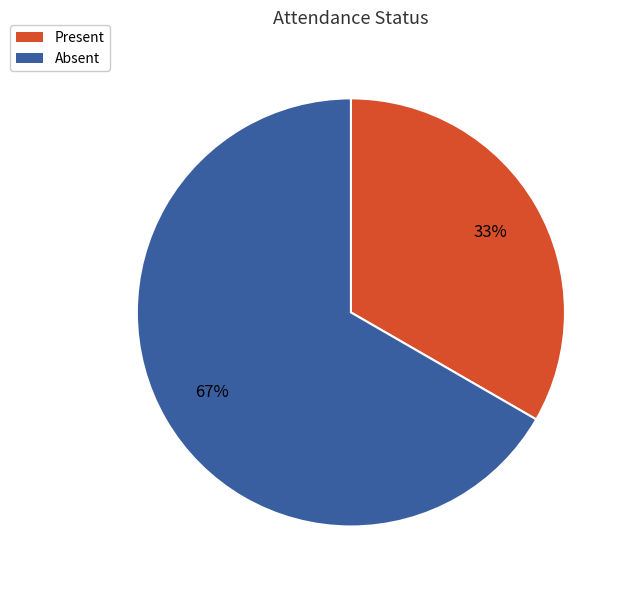

Combined, do Absent and Present account for over 50%?

Yes